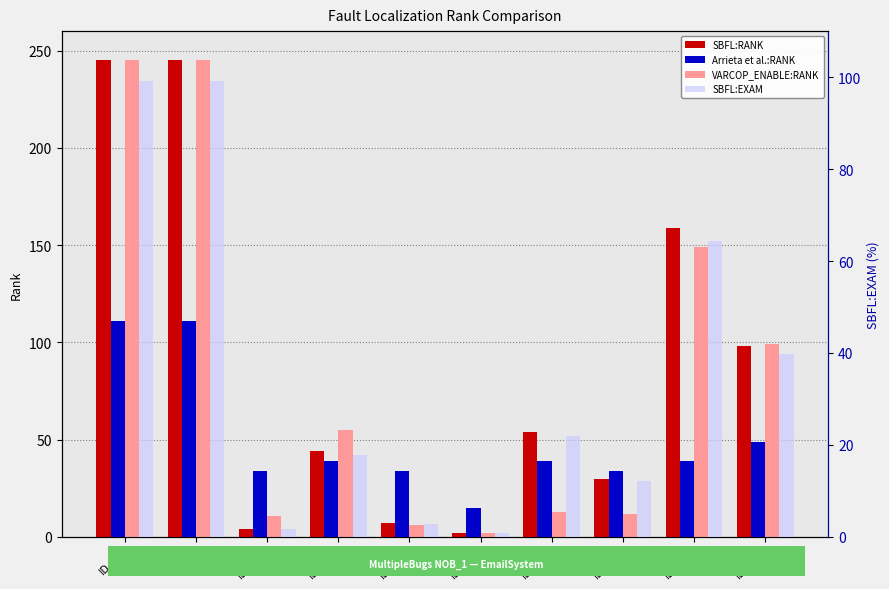

What is the label of the 1st bar from the right?

ID_135